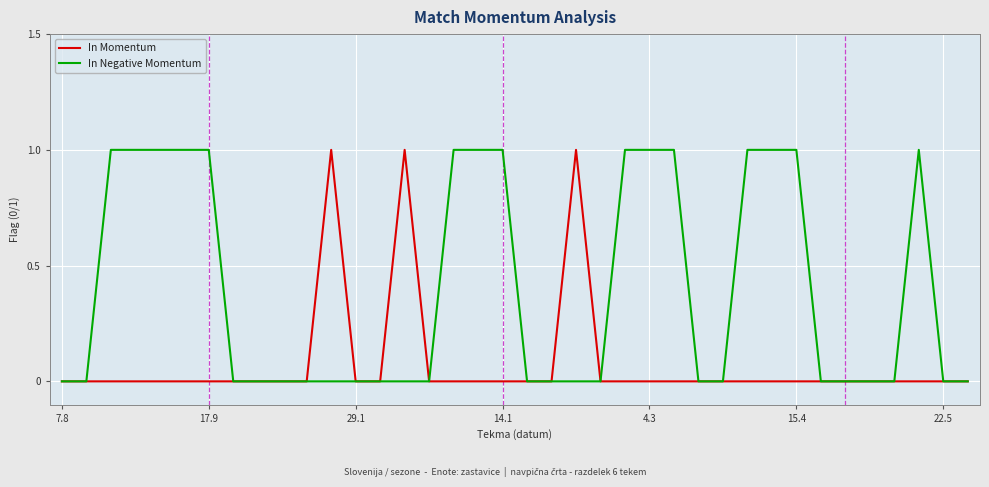

Which series has the largest total across all categories?

In Negative Momentum